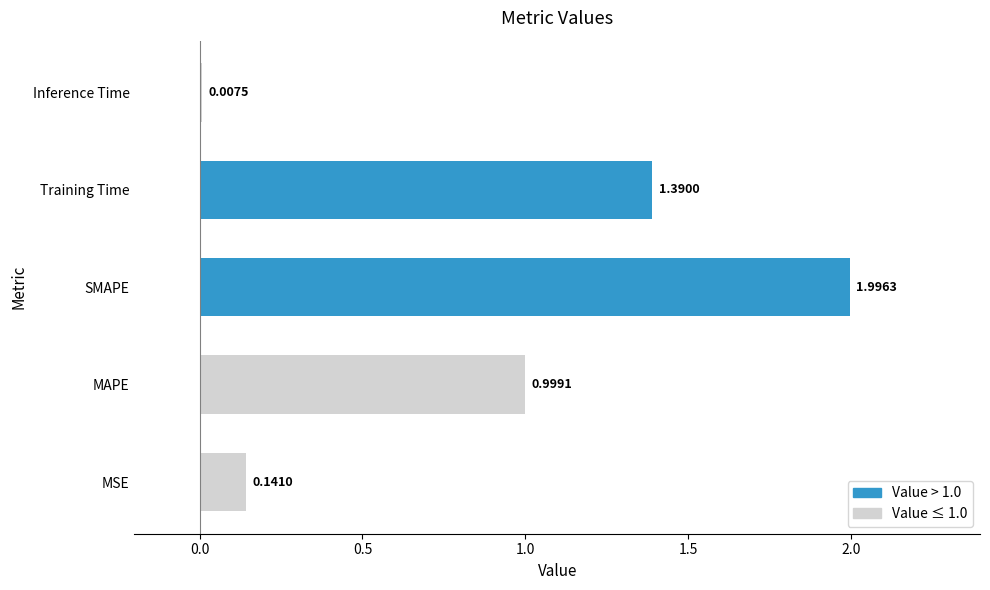

What is the change in value from SMAPE to Training Time?

-0.6